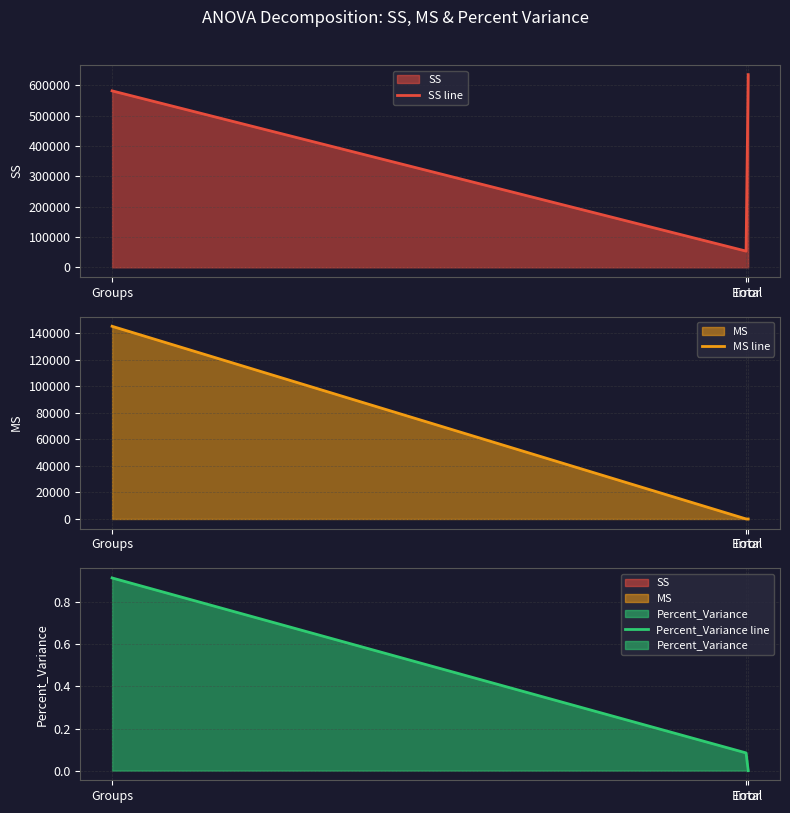

The Percent_Variance line series shows 0.0 at Total. True or false?

True